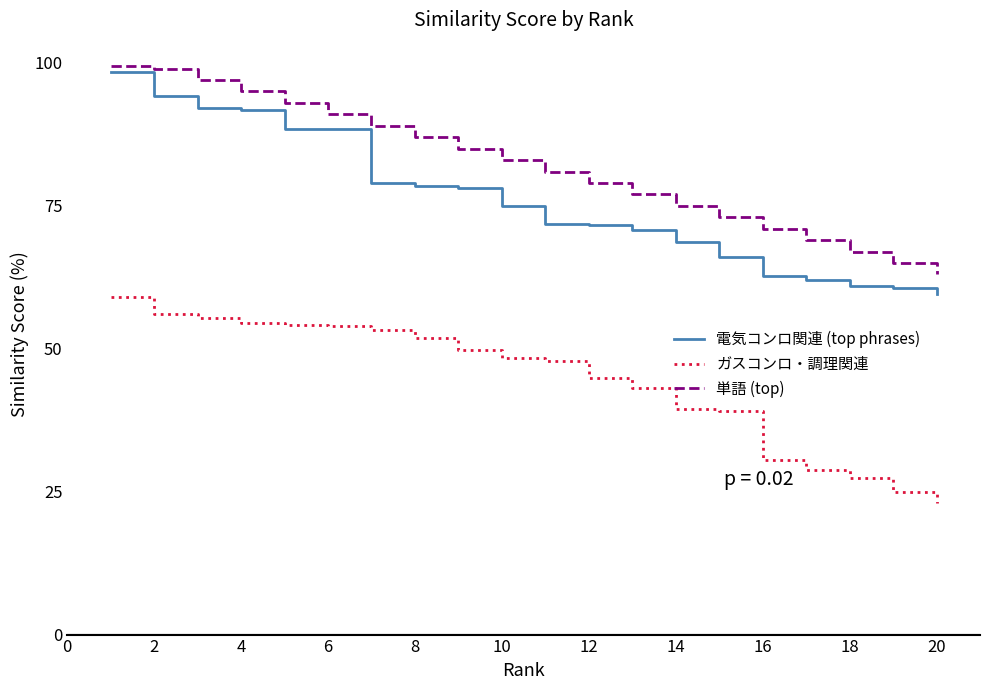

Which series has the largest total across all categories?

単語 (top)